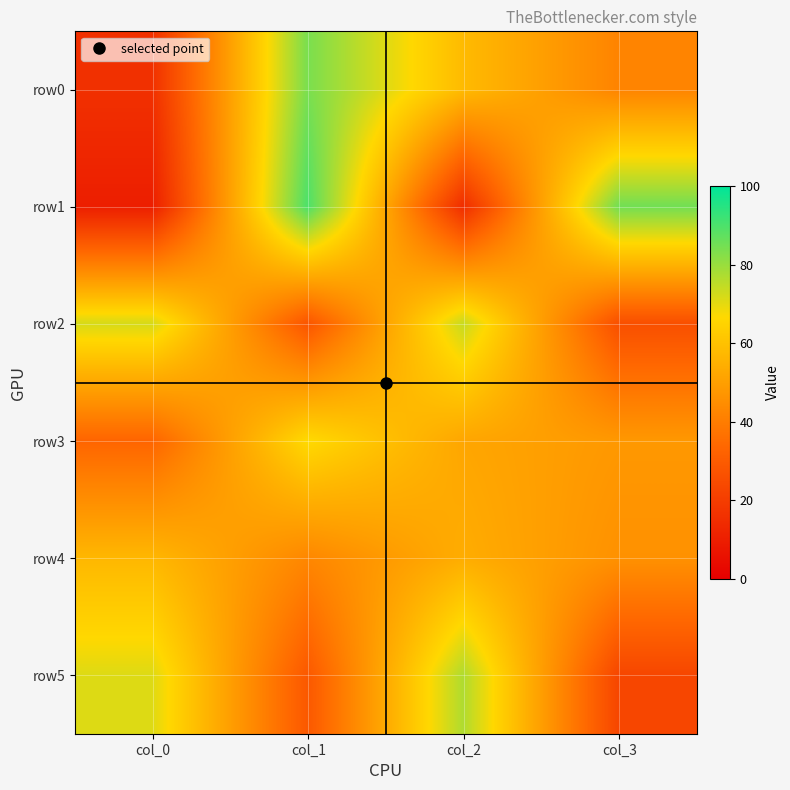

Which label corresponds to the largest value in the chart?

col_1